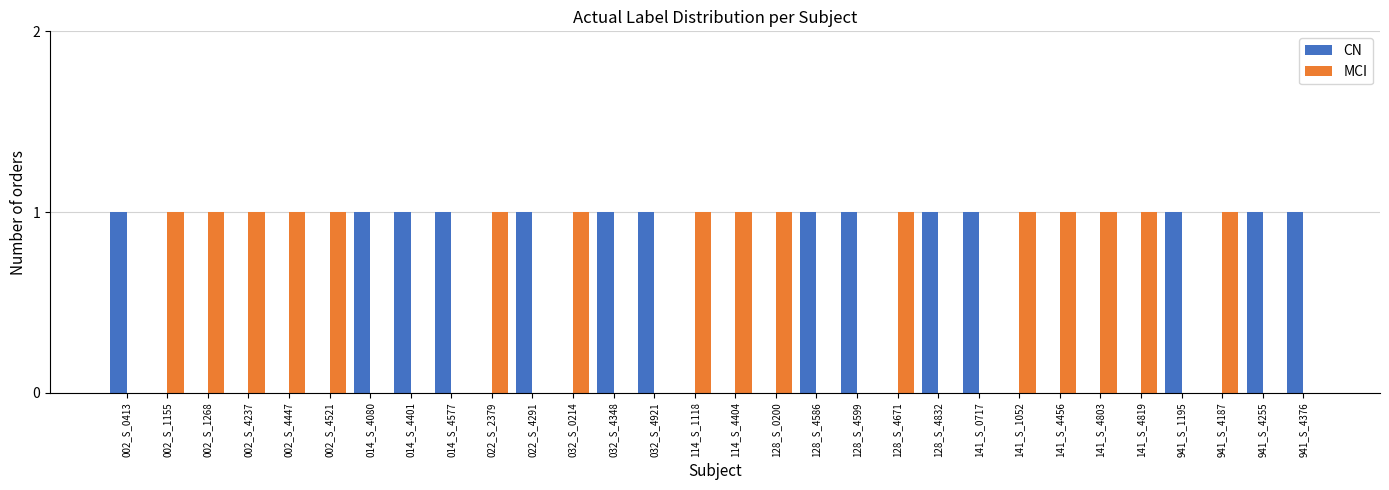

The MCI series shows 1 at 128_S_4832. True or false?

False